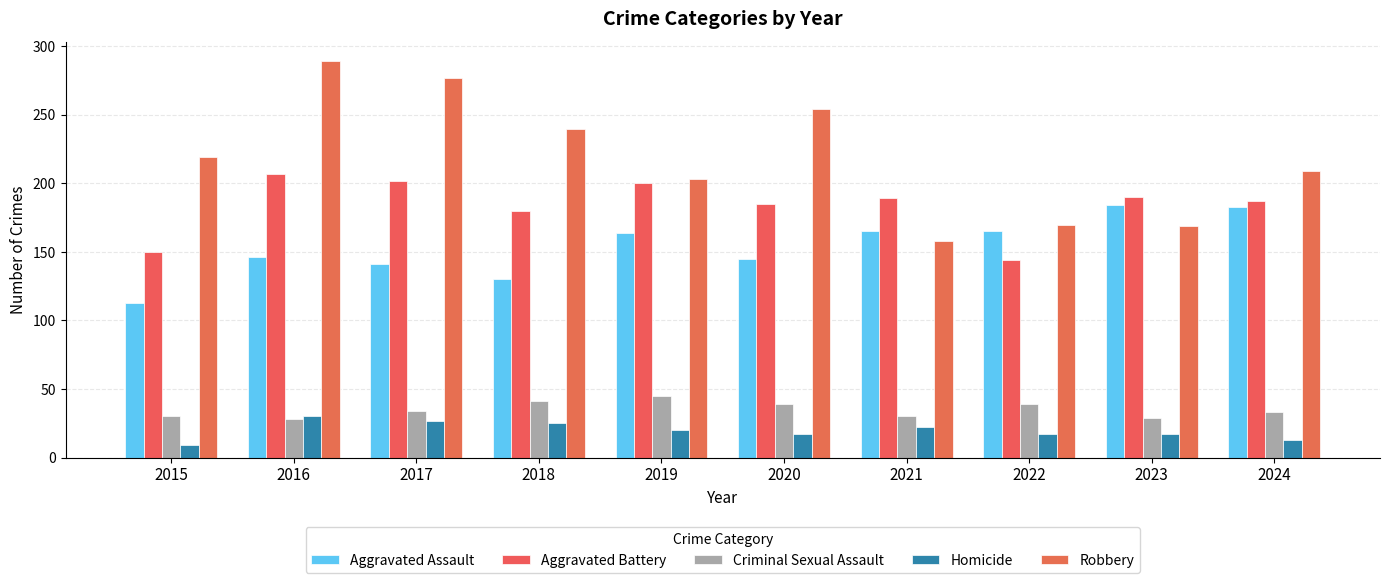

How many data points in Criminal Sexual Assault are less than 34?

5